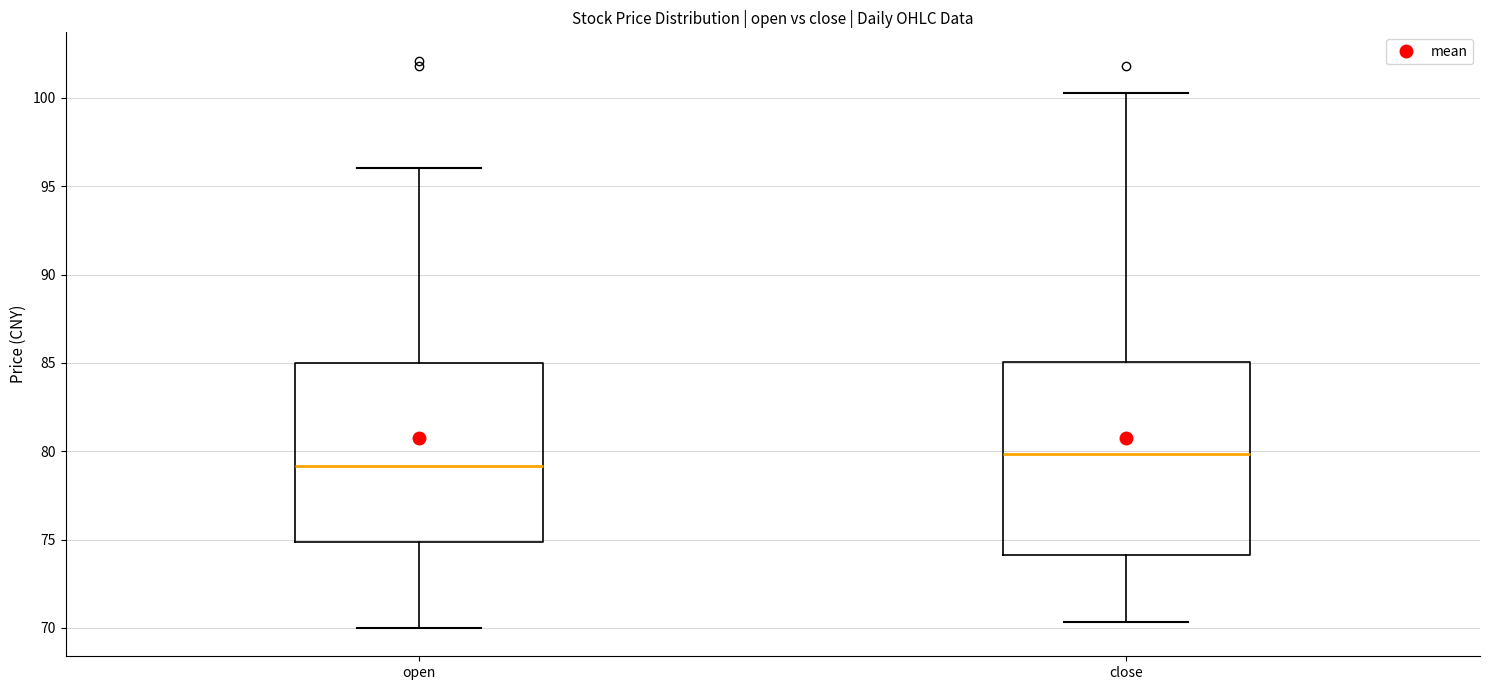

Which box is the tallest, from its lower edge to its upper edge?

close